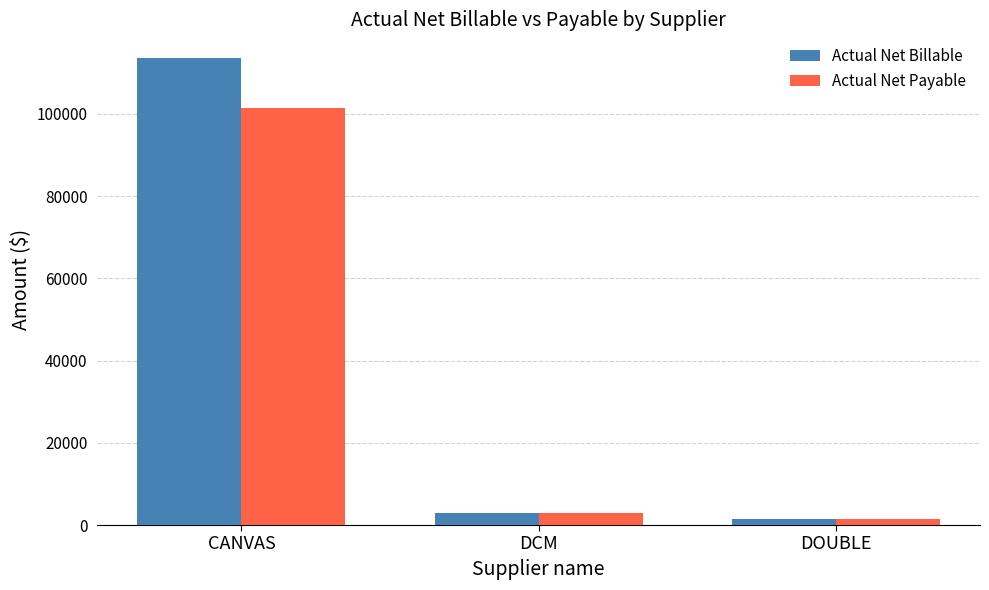

At which category is the sum across all series the highest?

CANVAS